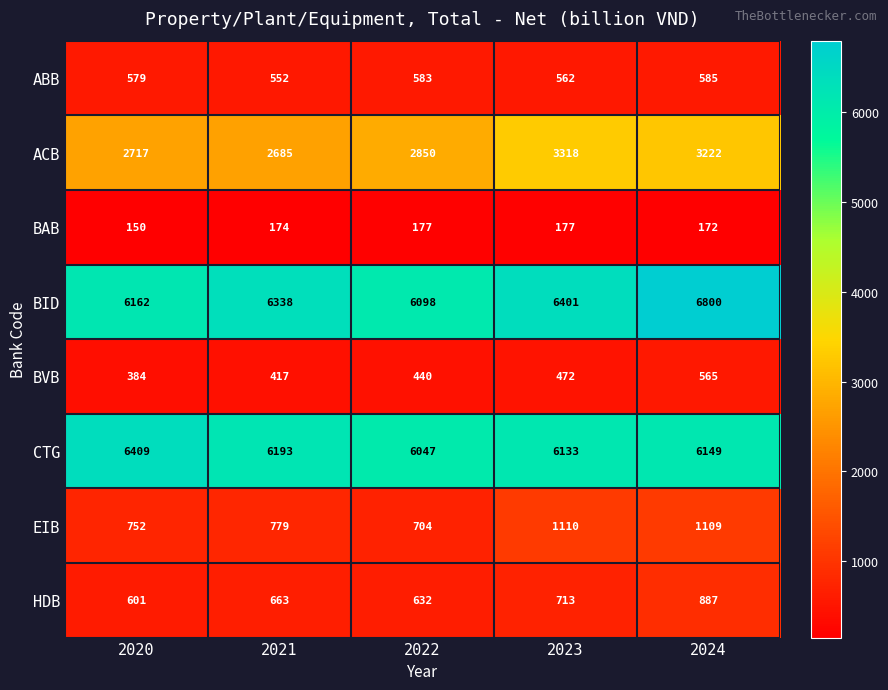

True or false: CTG has a value of 6149 at 2024.

True